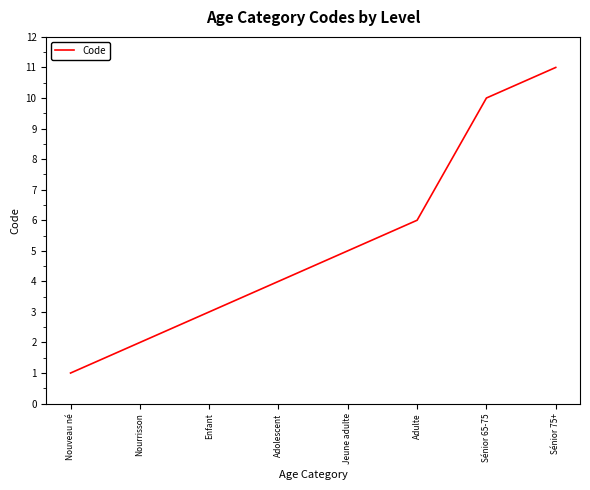

The chart shows a value of 6 at Adulte. True or false?

True